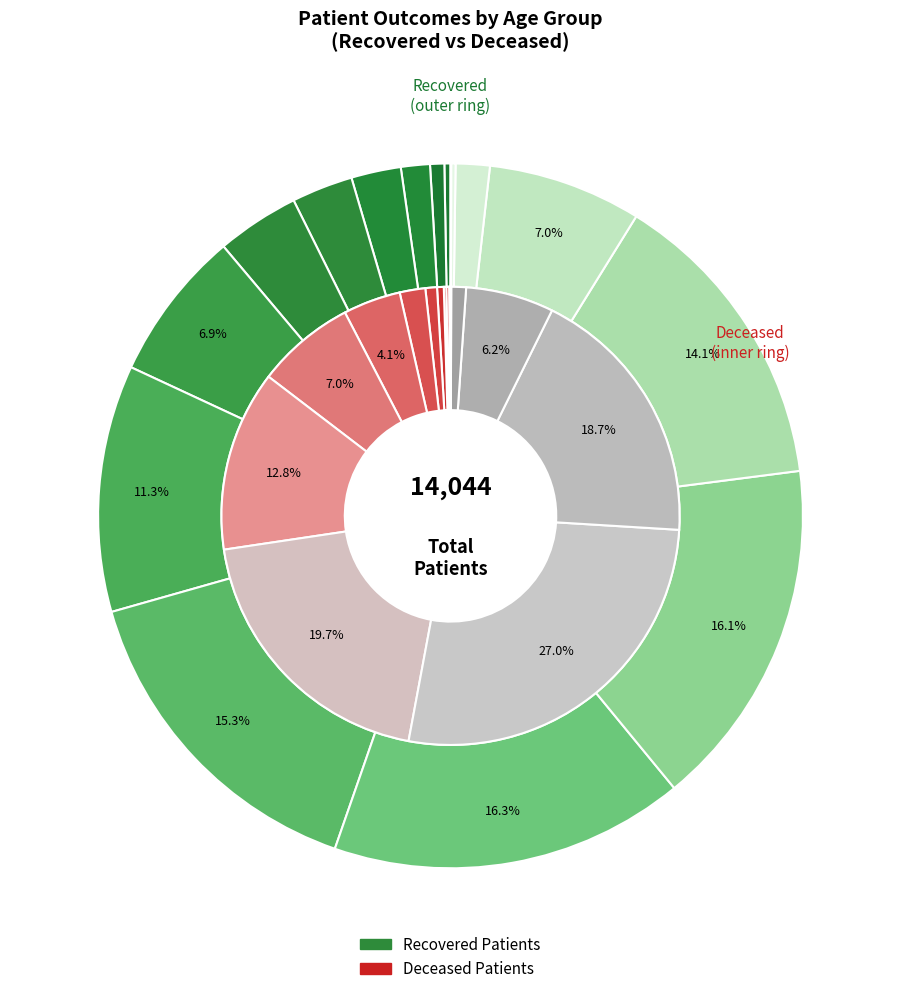

Which series changed the most between 50-54 and 70-74?

deceased_patients